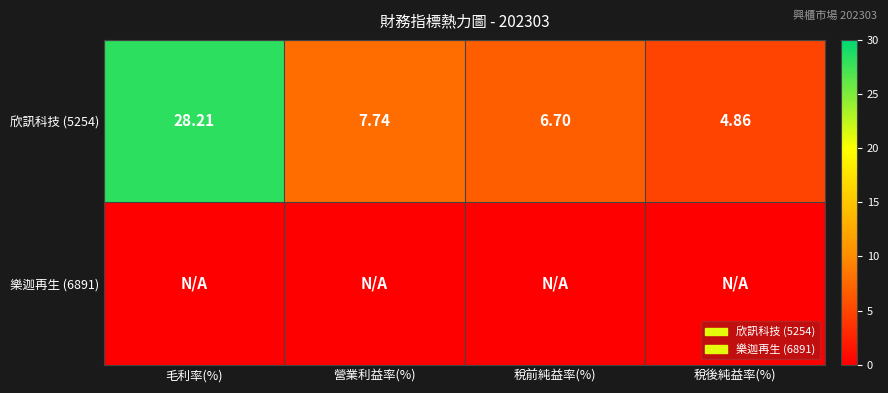

At which label does 欣訊科技 (5254) reach its peak?

毛利率(%)